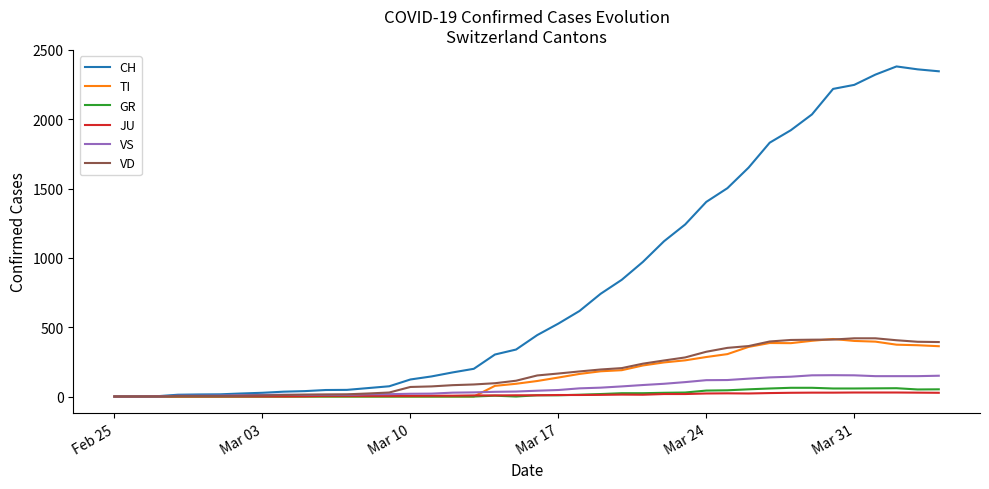

Which series has the widest spread of values?

CH